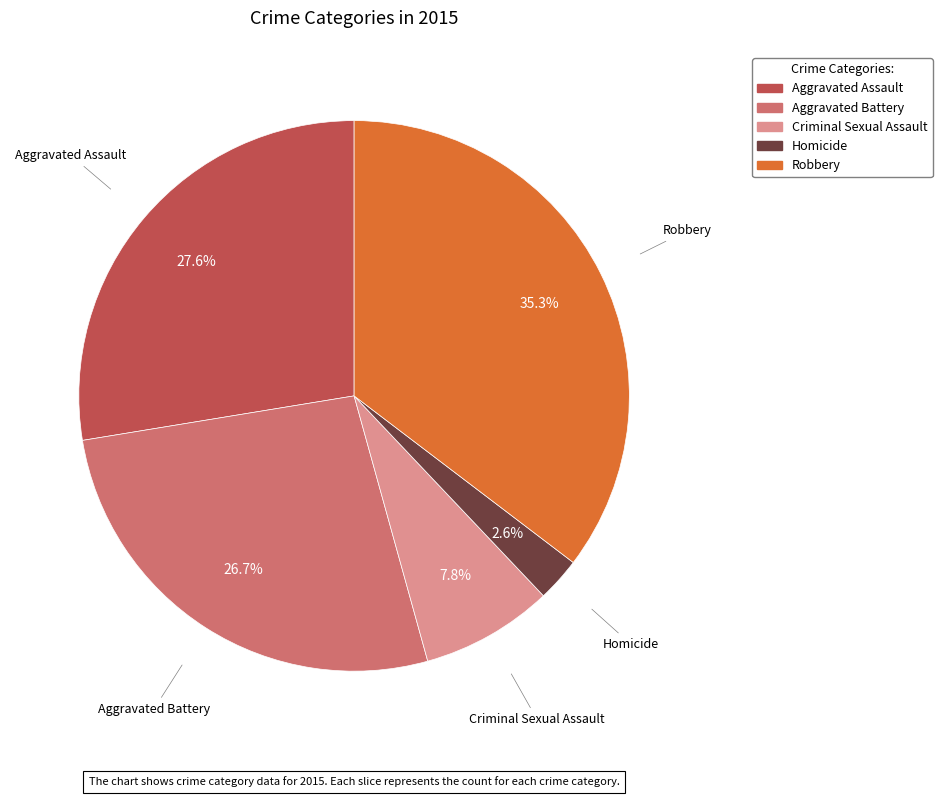

Which slice is the smallest?

Homicide